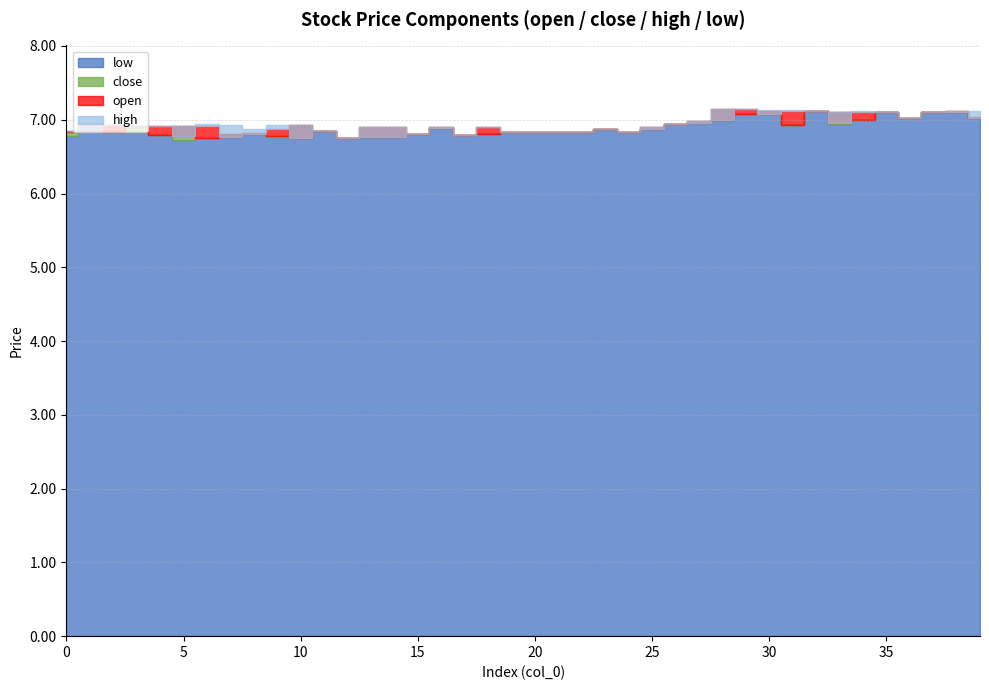

What is the minimum value shown in the chart?

6.7